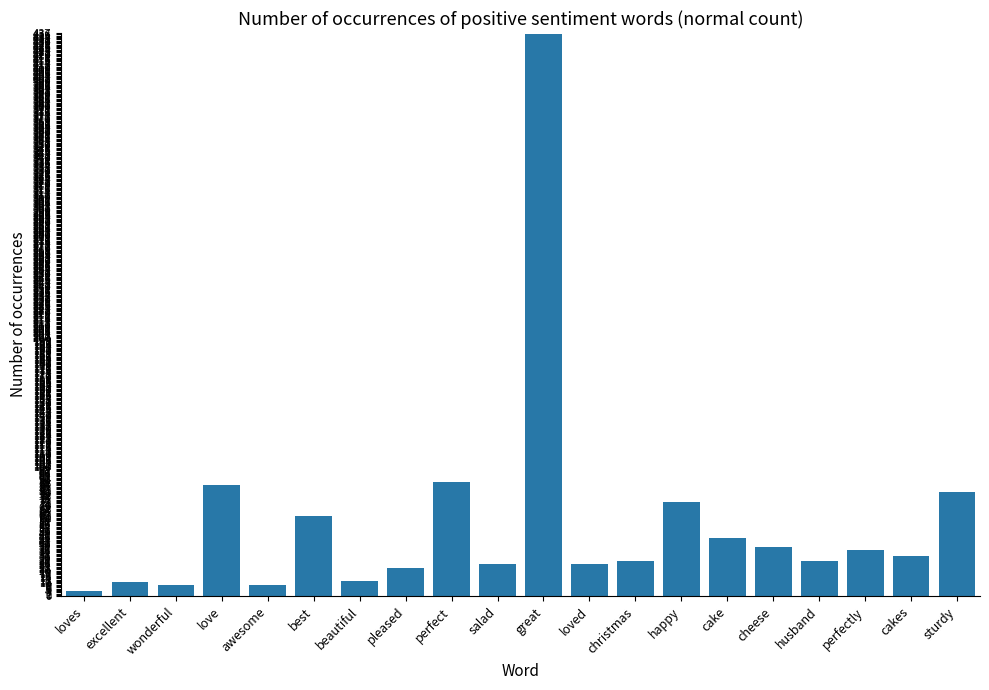

What is the average value?

57